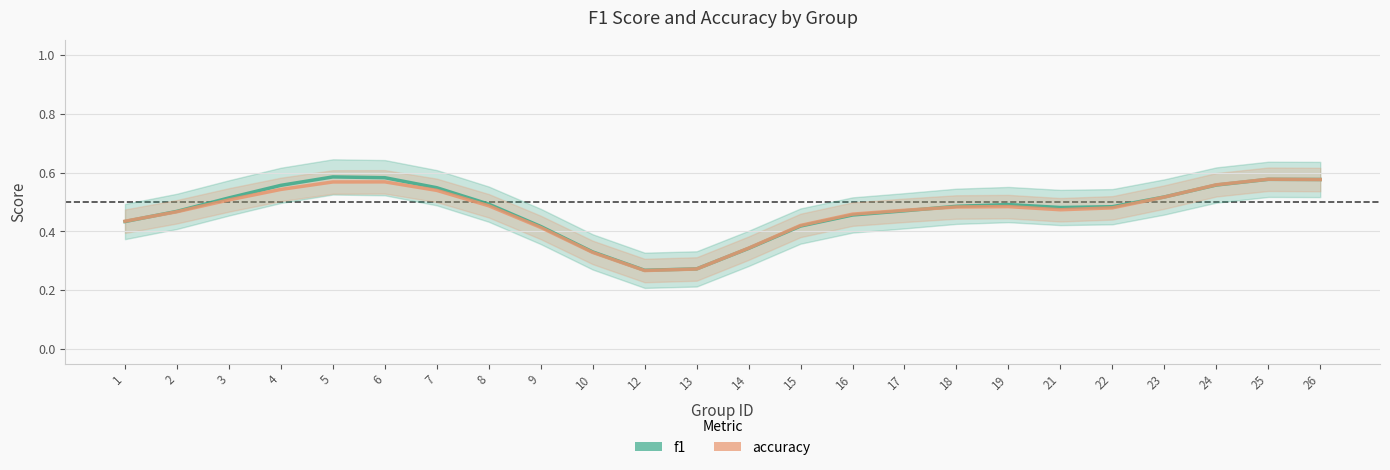

How many times do accuracy and f1 cross each other?

5